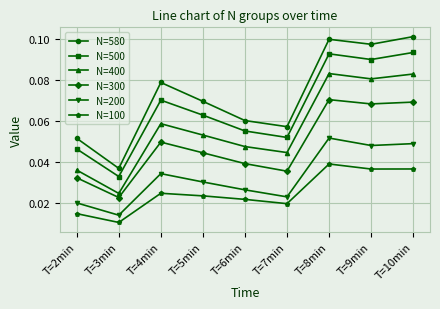

The N=580 series shows 0.0 at T=8min. True or false?

False